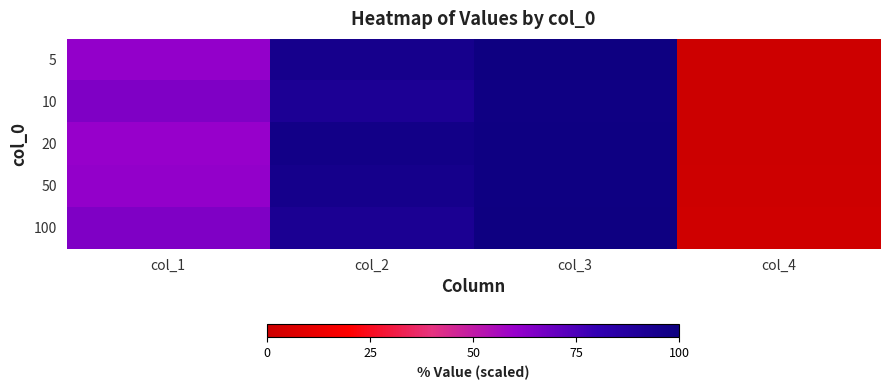

Reading left to right, list all the values displayed in this chart.

5: col_1=61.1	col_2=94.7	col_3=98.9	col_4=0.5
10: col_1=65.0	col_2=91.7	col_3=98.3	col_4=0.4
20: col_1=60.3	col_2=96.6	col_3=98.6	col_4=0.3
50: col_1=61.1	col_2=95.1	col_3=98.6	col_4=0.6
100: col_1=65.0	col_2=92.4	col_3=99.2	col_4=1.5